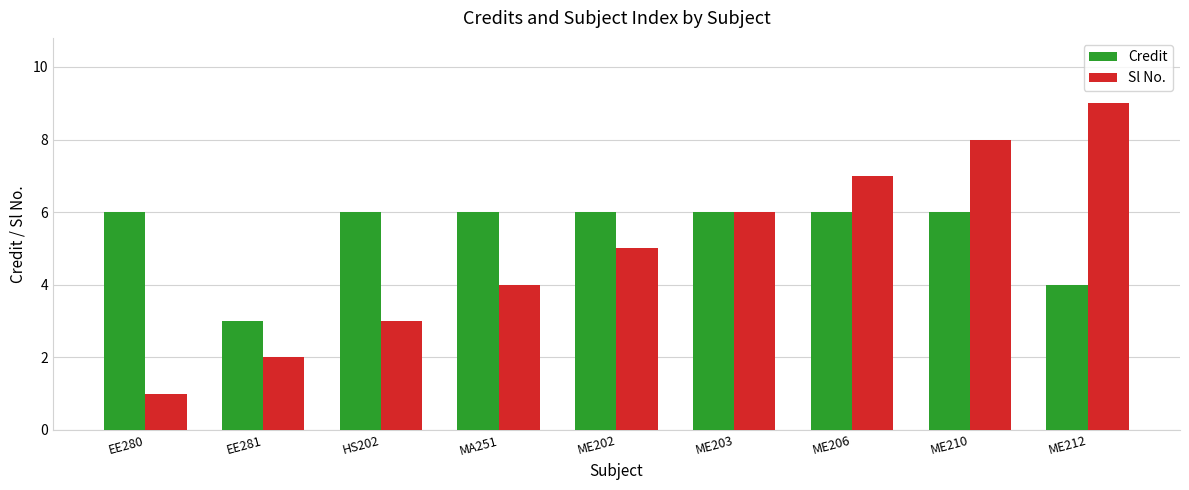

How many bars are there in total?

18